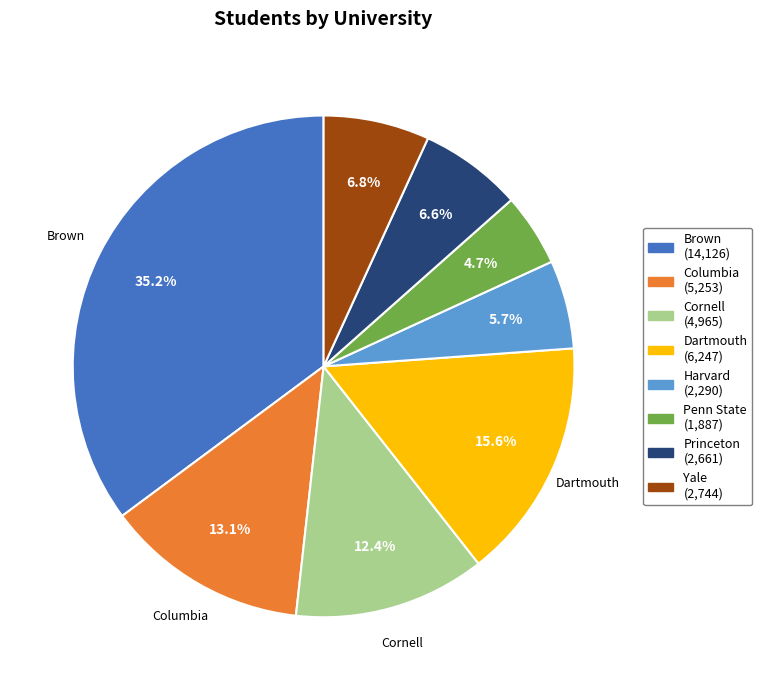

To the nearest percent, what is the difference between the largest and smallest slice percentages?

30%